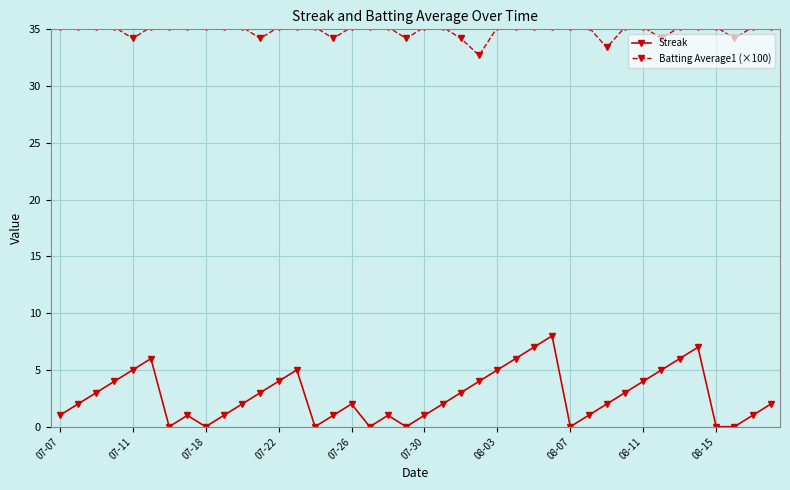

True or false: Streak has more than 1 interior local peaks.

True